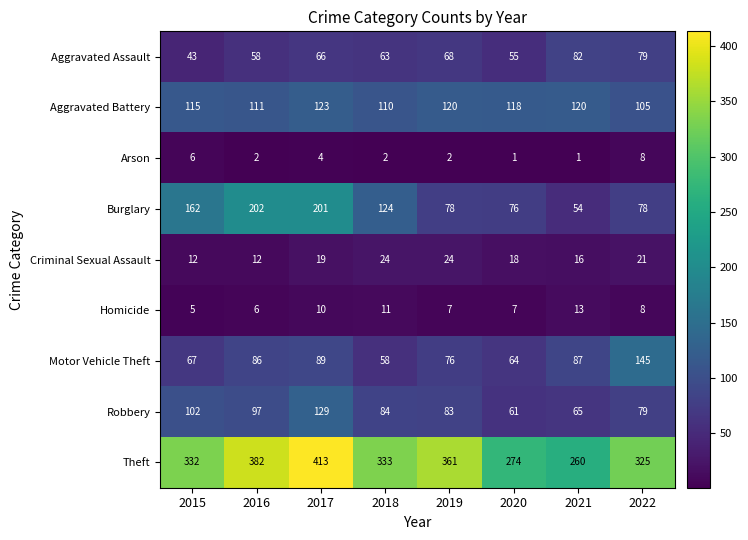

What is the average value of the Robbery series?

88